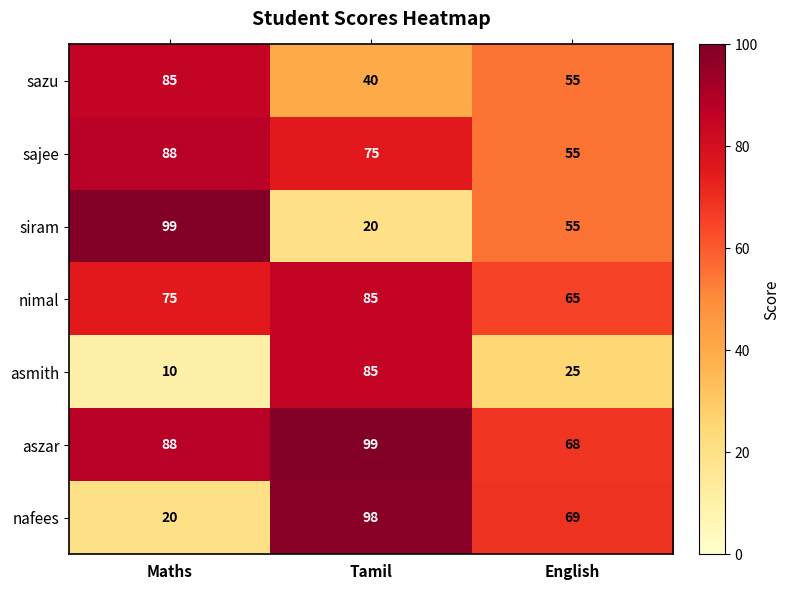

At which category does the chart reach its minimum across all series?

Maths